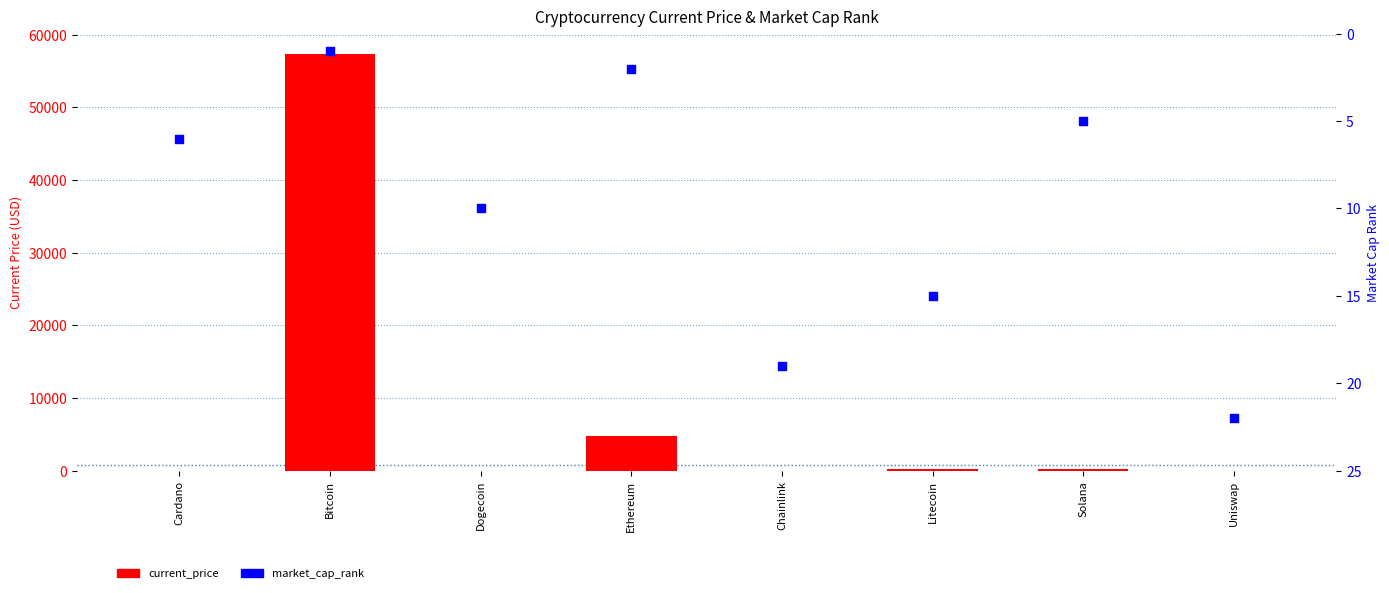

At how many categories does at least one series exceed 14929?

1